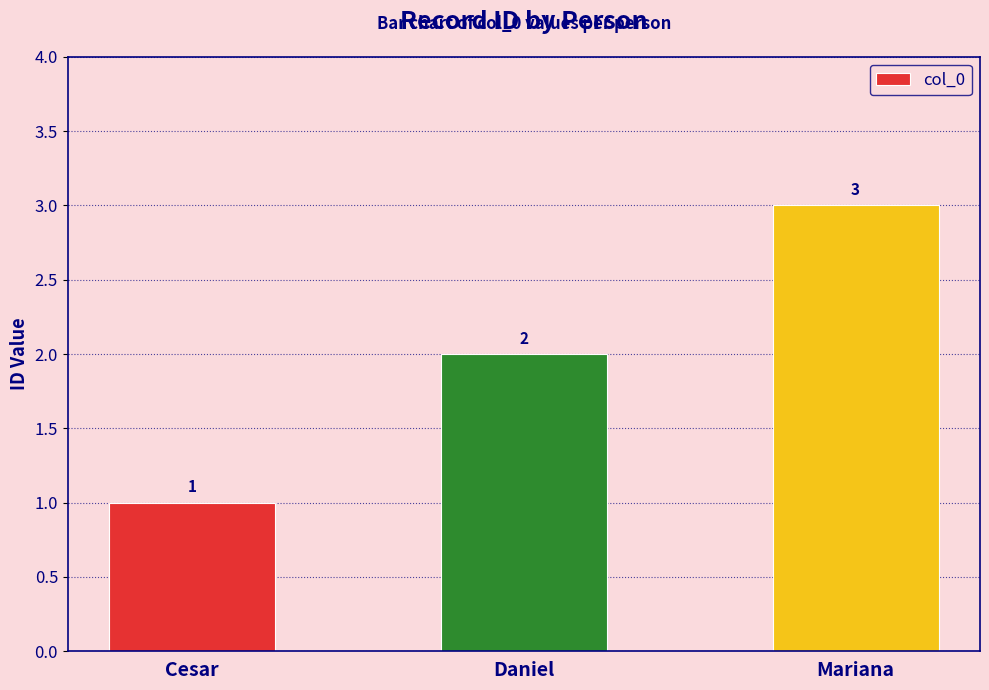

Reading left to right, transcribe all the data shown in this chart.

Cesar=1	Daniel=2	Mariana=3